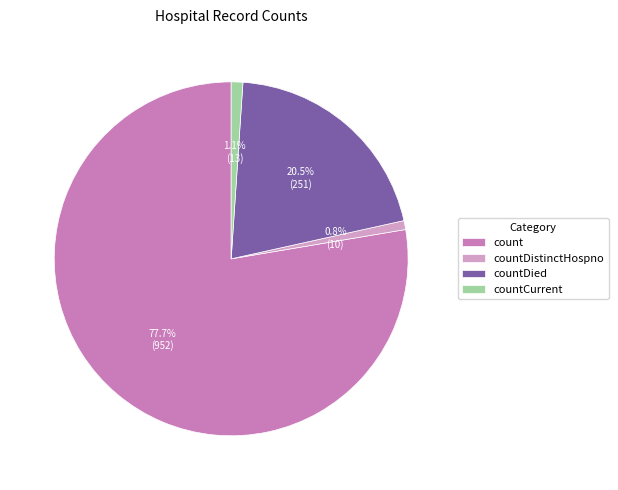

Which category accounts for the majority?

count